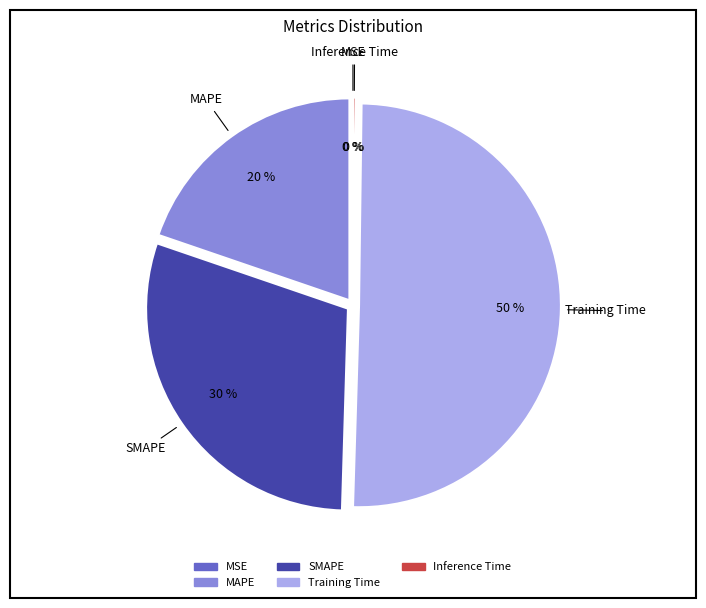

Do SMAPE and Training Time together represent more than half of the pie?

Yes